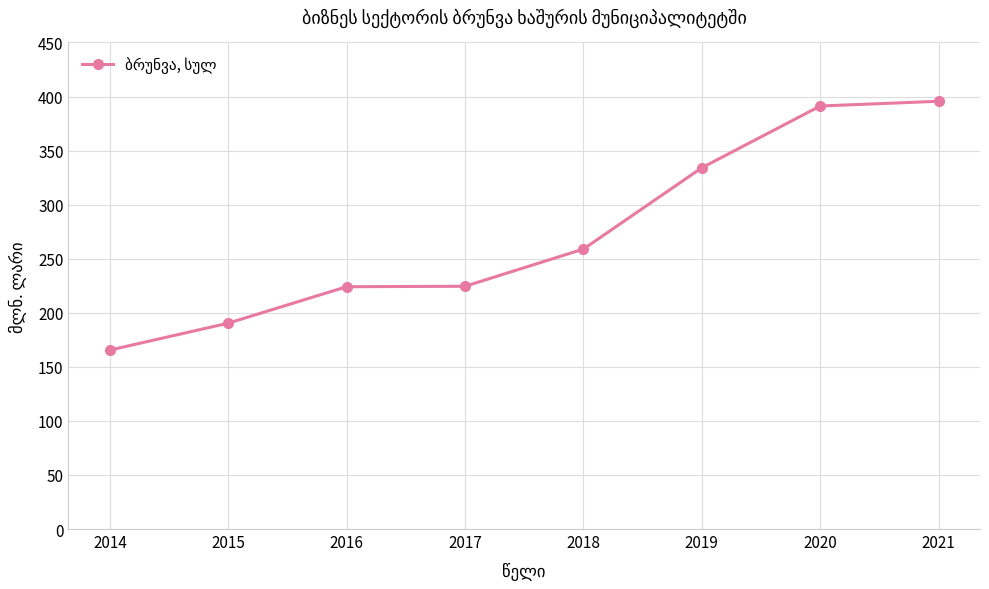

The value at 2014 is 165.5. True or false?

True